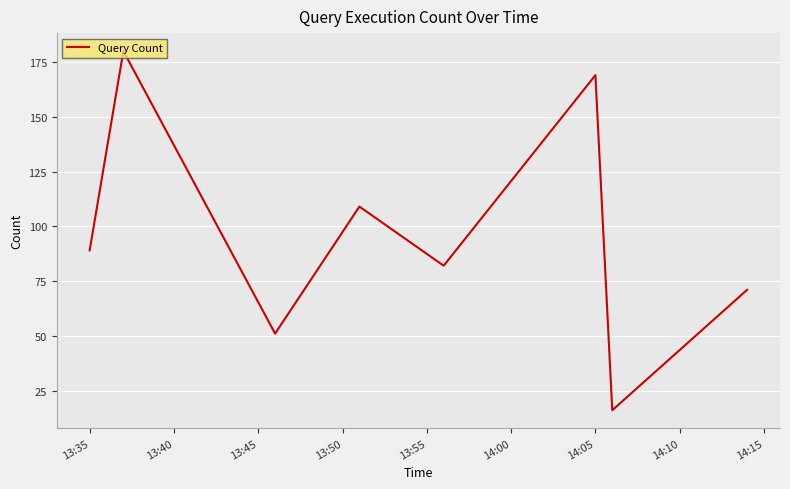

What is the maximum value shown in the chart?

180